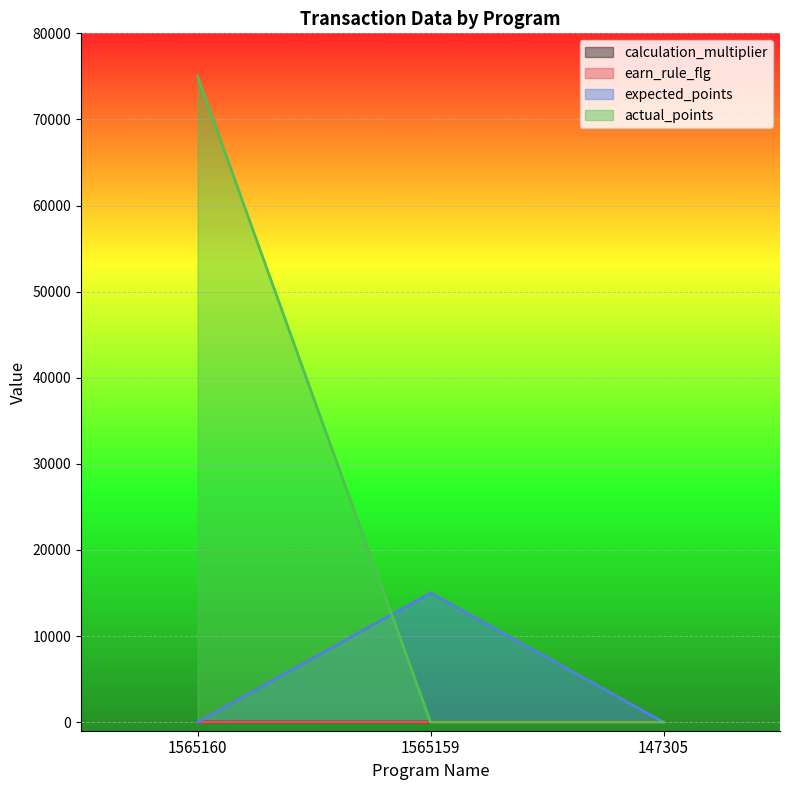

At which label is earn_rule_flg closest to 0?

1565160